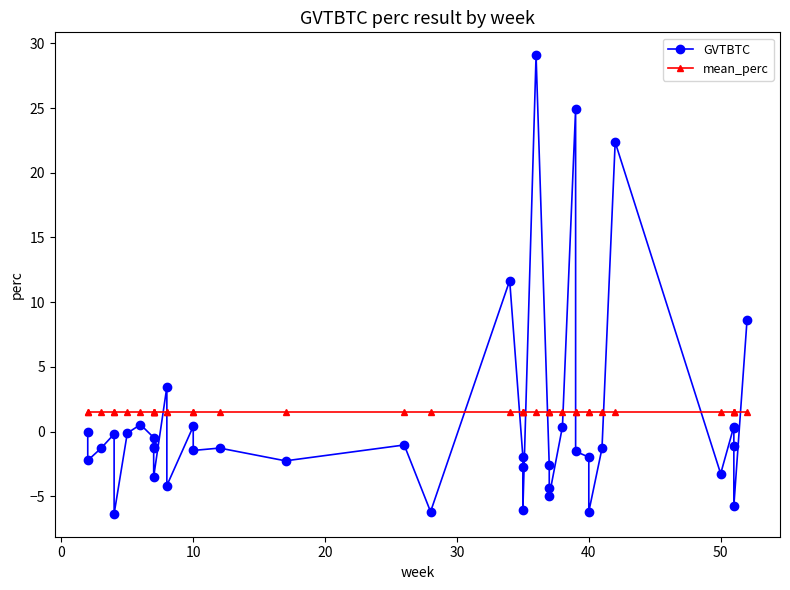

At how many categories does at least one series exceed 13?

3